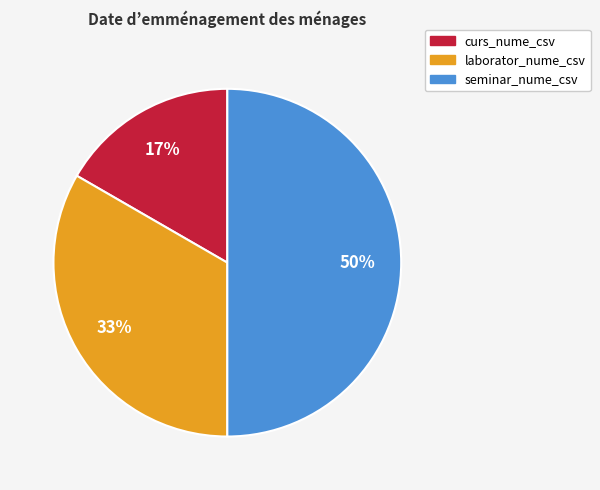

Which category has the smallest portion of the pie?

curs_nume_csv